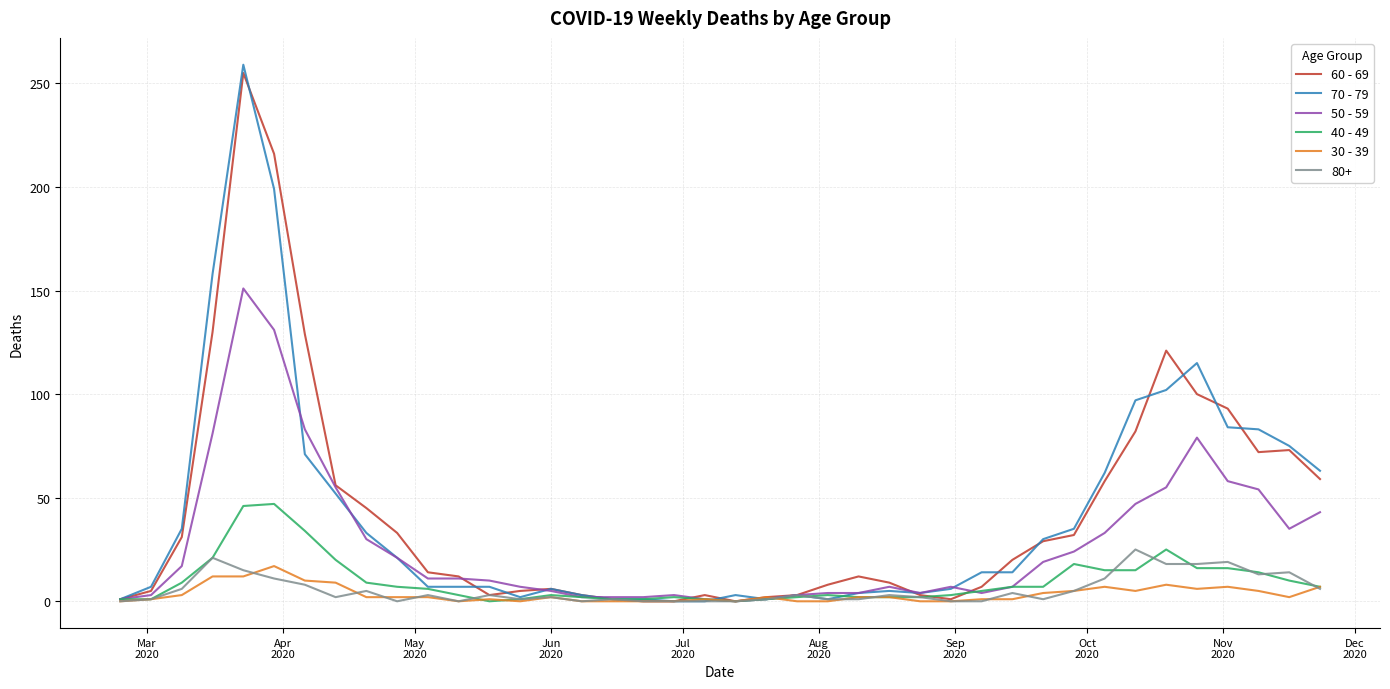

What is the maximum value shown in the chart?

259